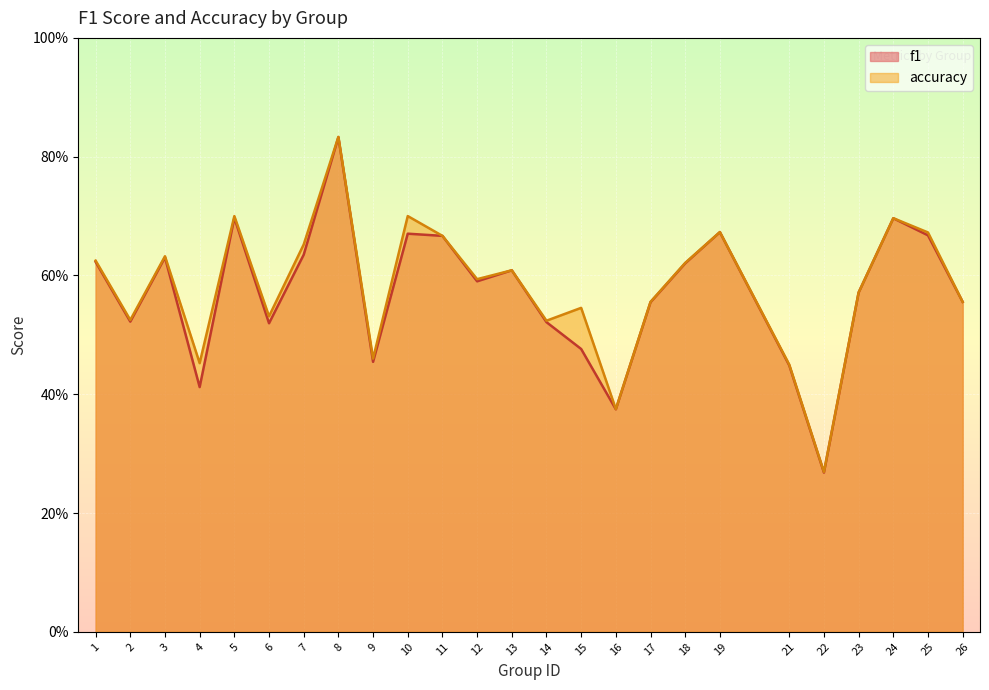

Which series has the widest spread of values?

f1